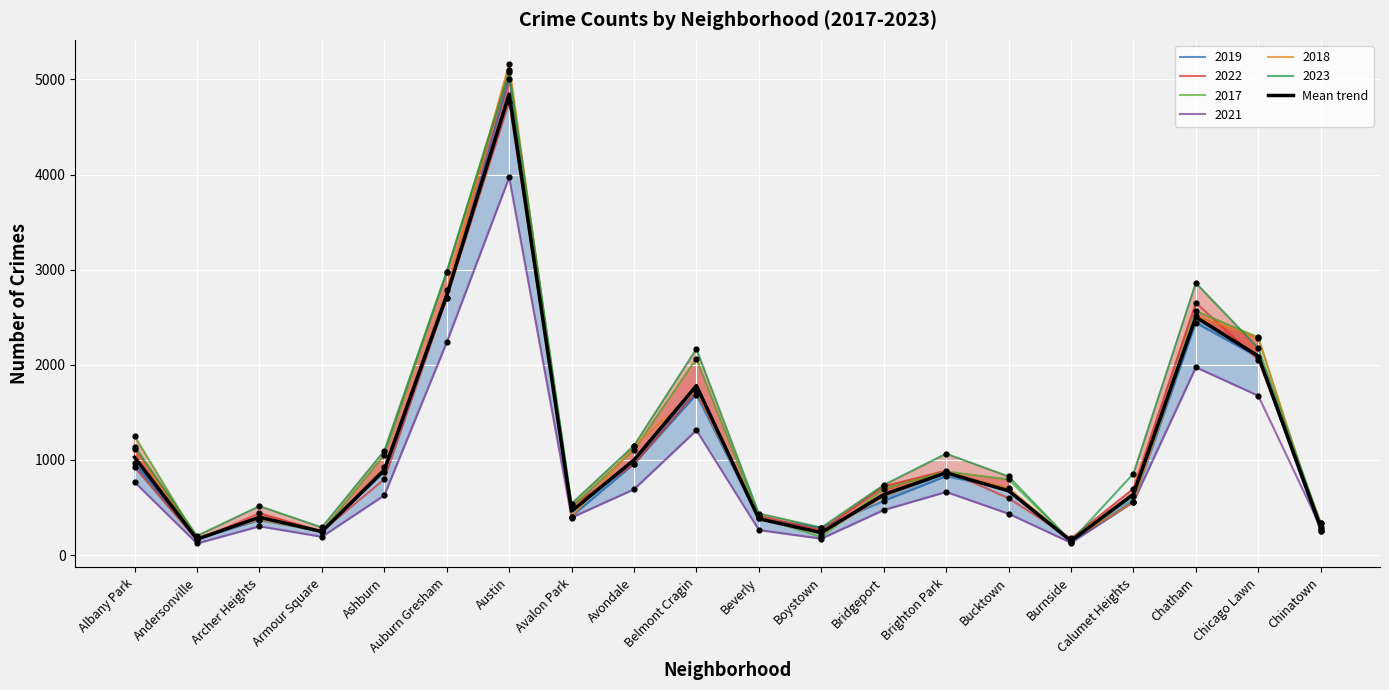

Which has a higher value, Andersonville or Burnside?

Andersonville